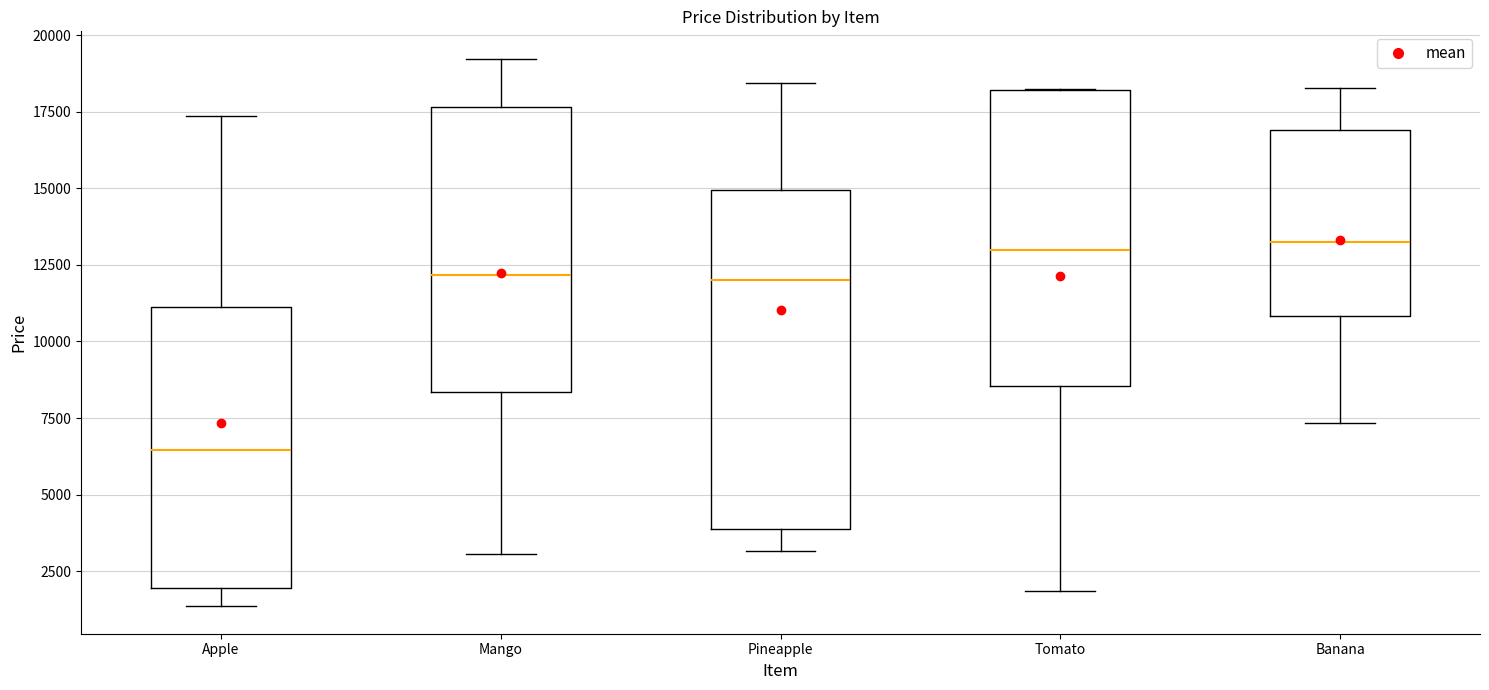

Reading left to right, read every box against the y-axis: the position of its median line, the range the box covers, and the ends of its whiskers. The values are not printed on the chart, so give them approximately, as read against the axis.

Apple: median 6500, box 2000 to 11000, whiskers 1500 to 17500
Mango: median 12000, box 8500 to 17500, whiskers 3000 to 19000
Pineapple: median 12000, box 4000 to 15000, whiskers 3000 to 18500
Tomato: median 13000, box 8500 to 18000, whiskers 2000 to 18000
Banana: median 13000, box 11000 to 17000, whiskers 7500 to 18500